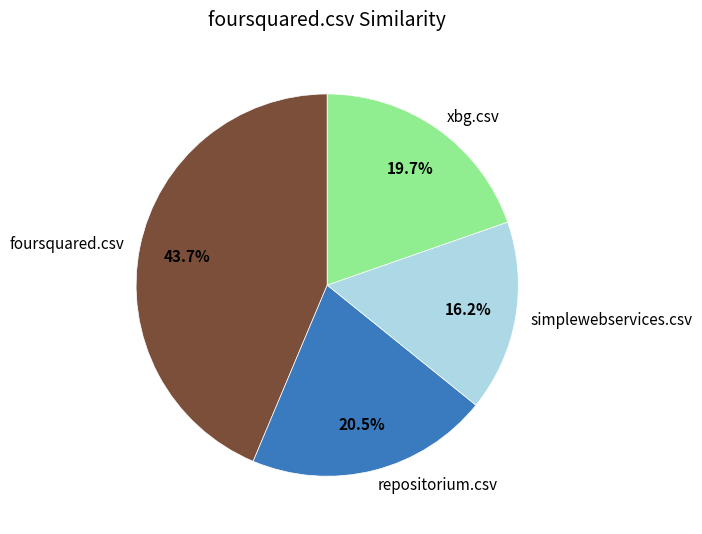

Is there a majority slice in this chart?

No